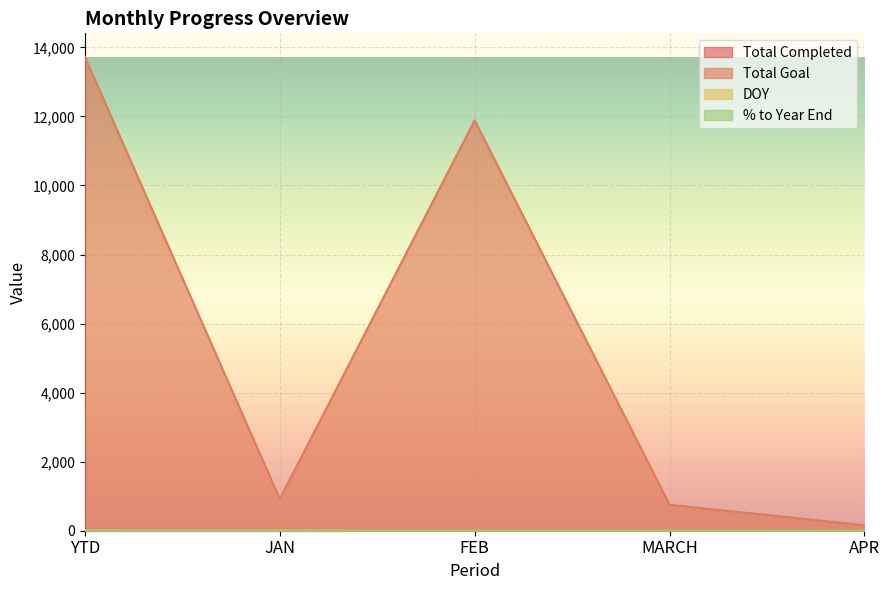

What is the label of the 2nd point from the right?

MARCH